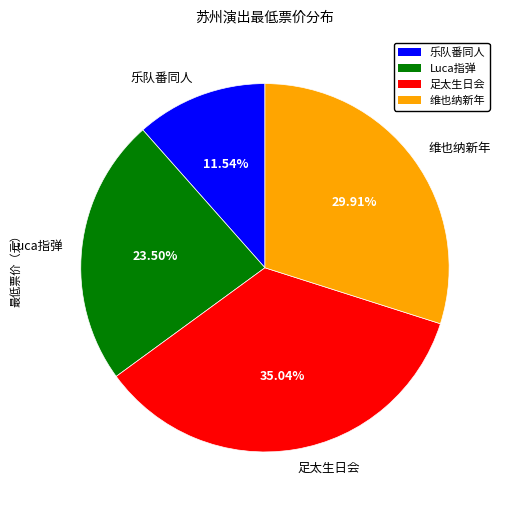

Does any single category account for the majority?

No